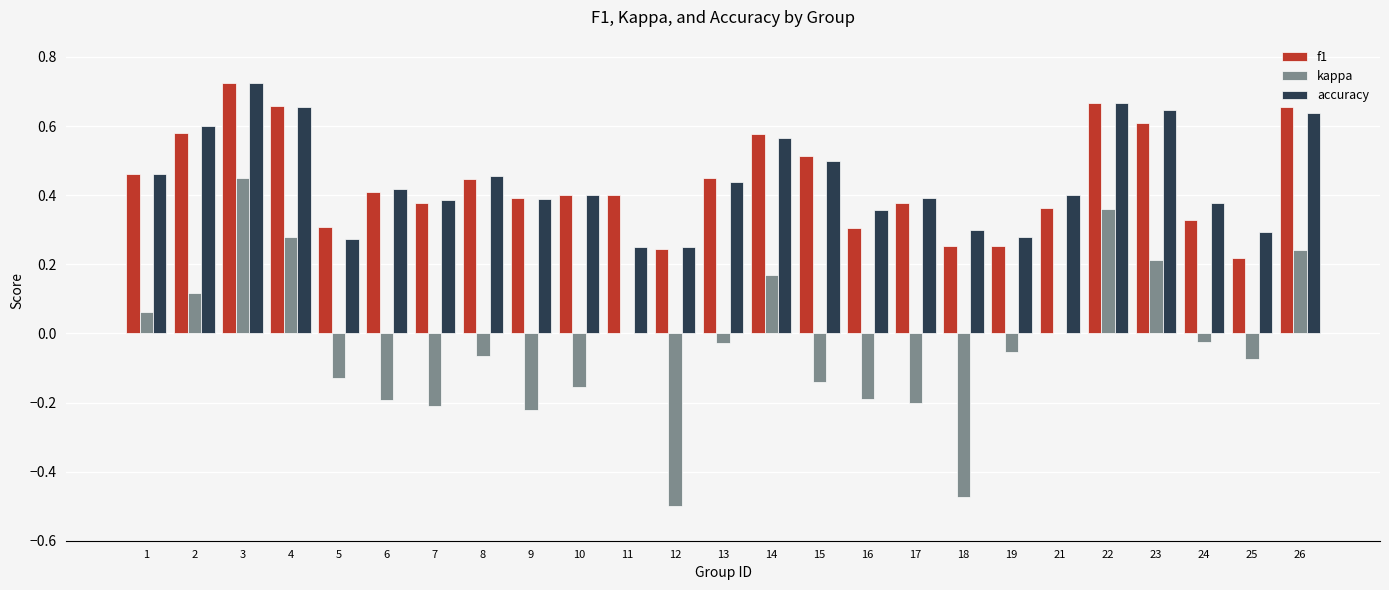

Which series changed the most between 12 and 22?

kappa